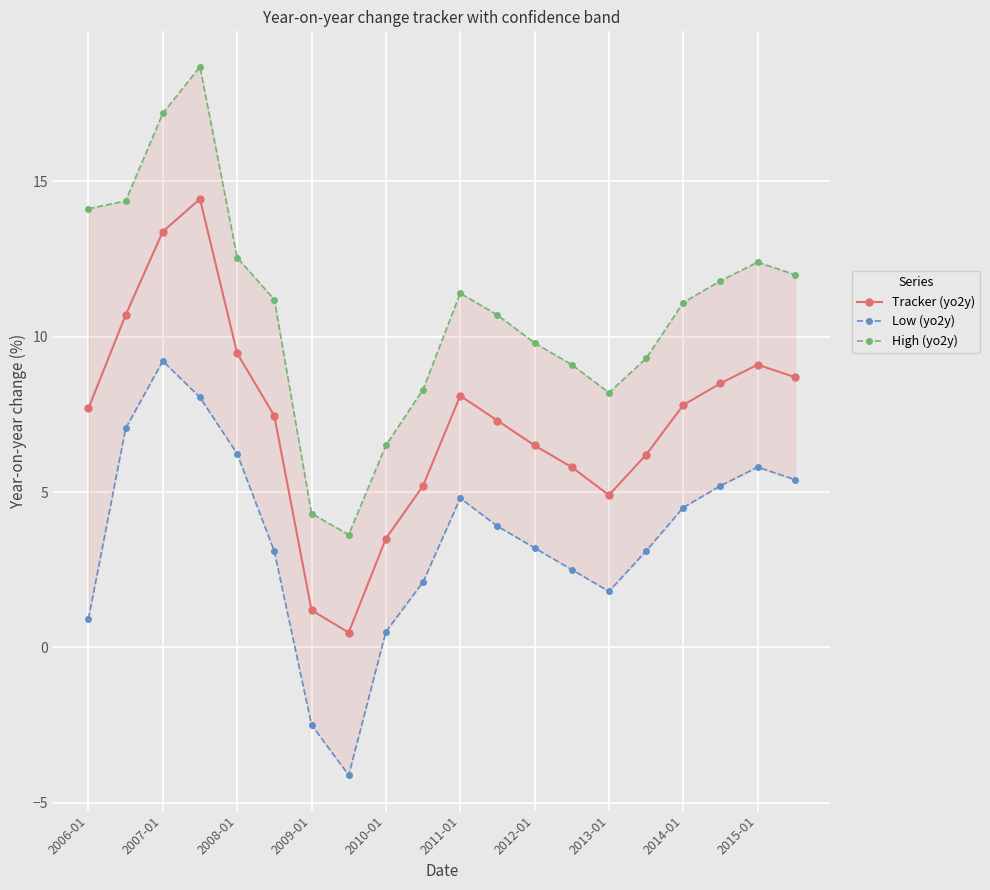

At how many categories does at least one series exceed -1?

20